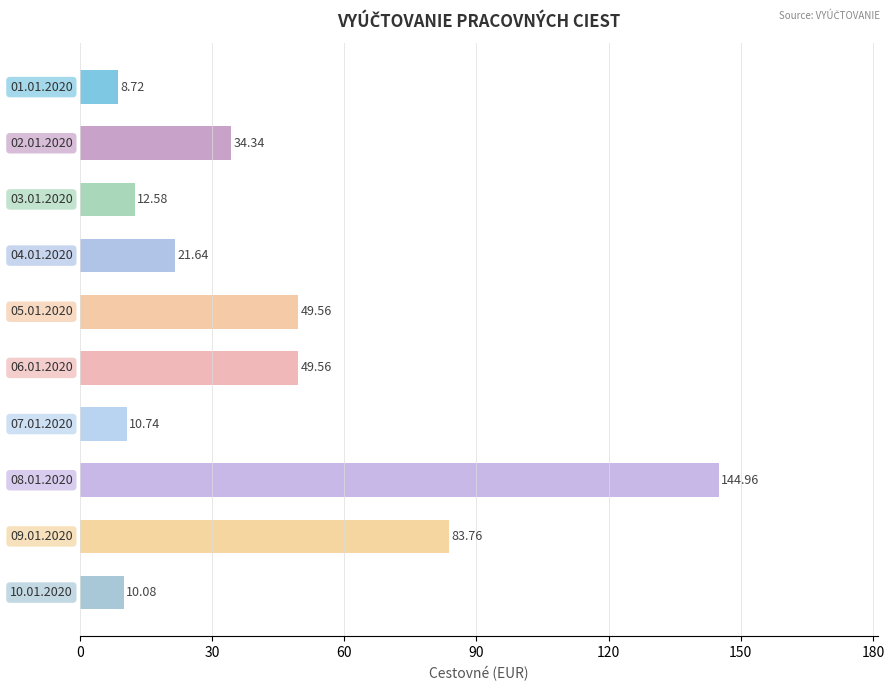

What is the difference between the second highest and minimum values?

75.0